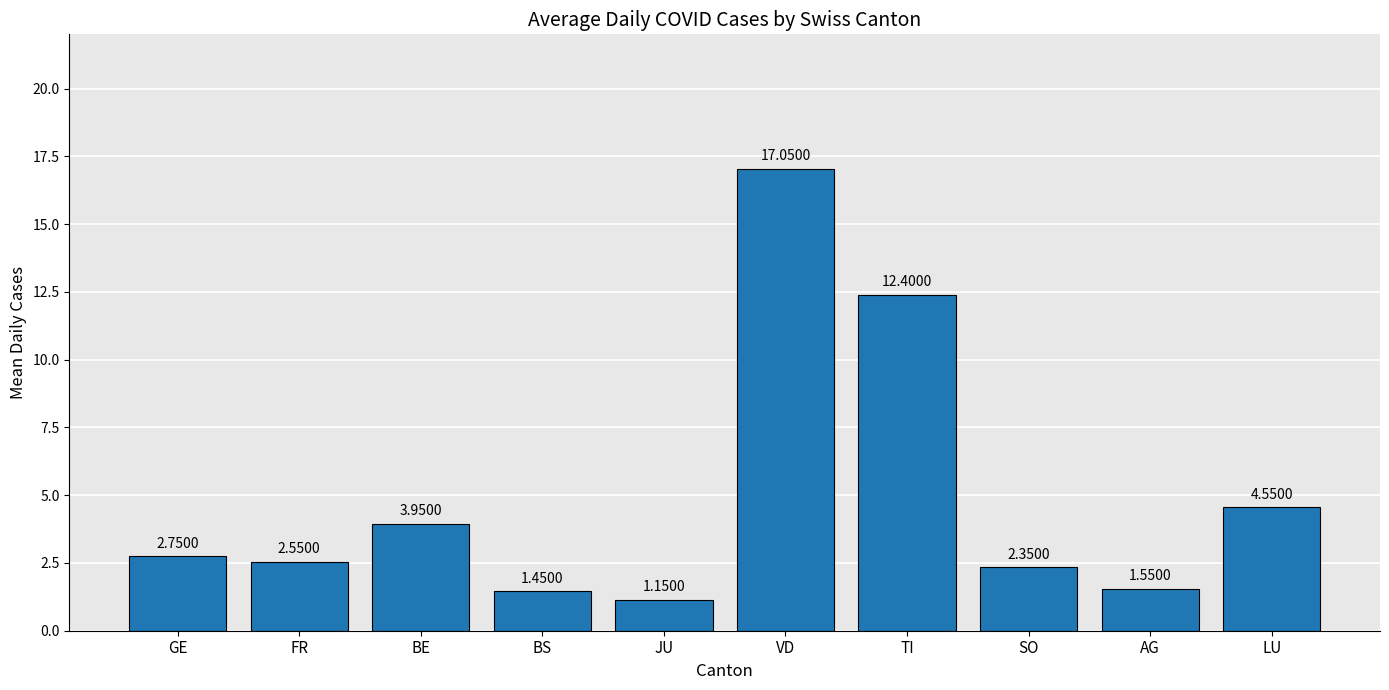

Rank the categories by value from lowest to highest.

JU, BS, AG, SO, FR, GE, BE, LU, TI, VD